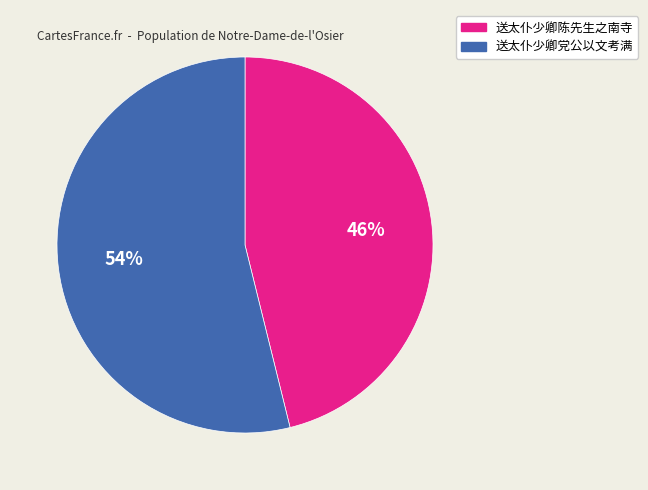

Do 送太仆少卿党公以文考满 and 送太仆少卿陈先生之南寺 together represent more than half of the pie?

Yes